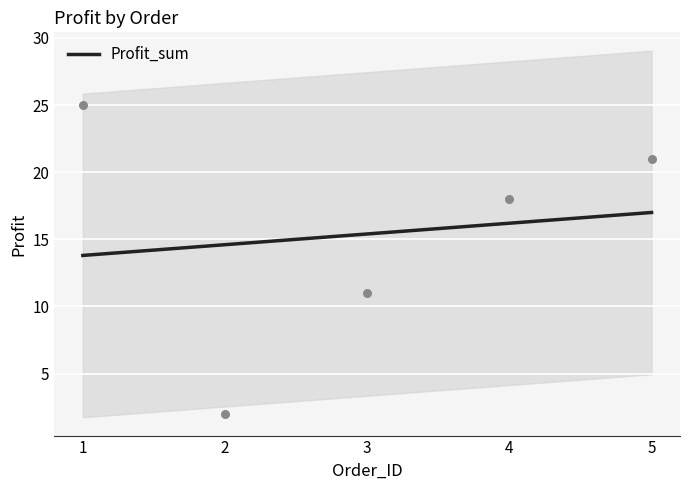

Which has a higher value, 4 or 2?

4